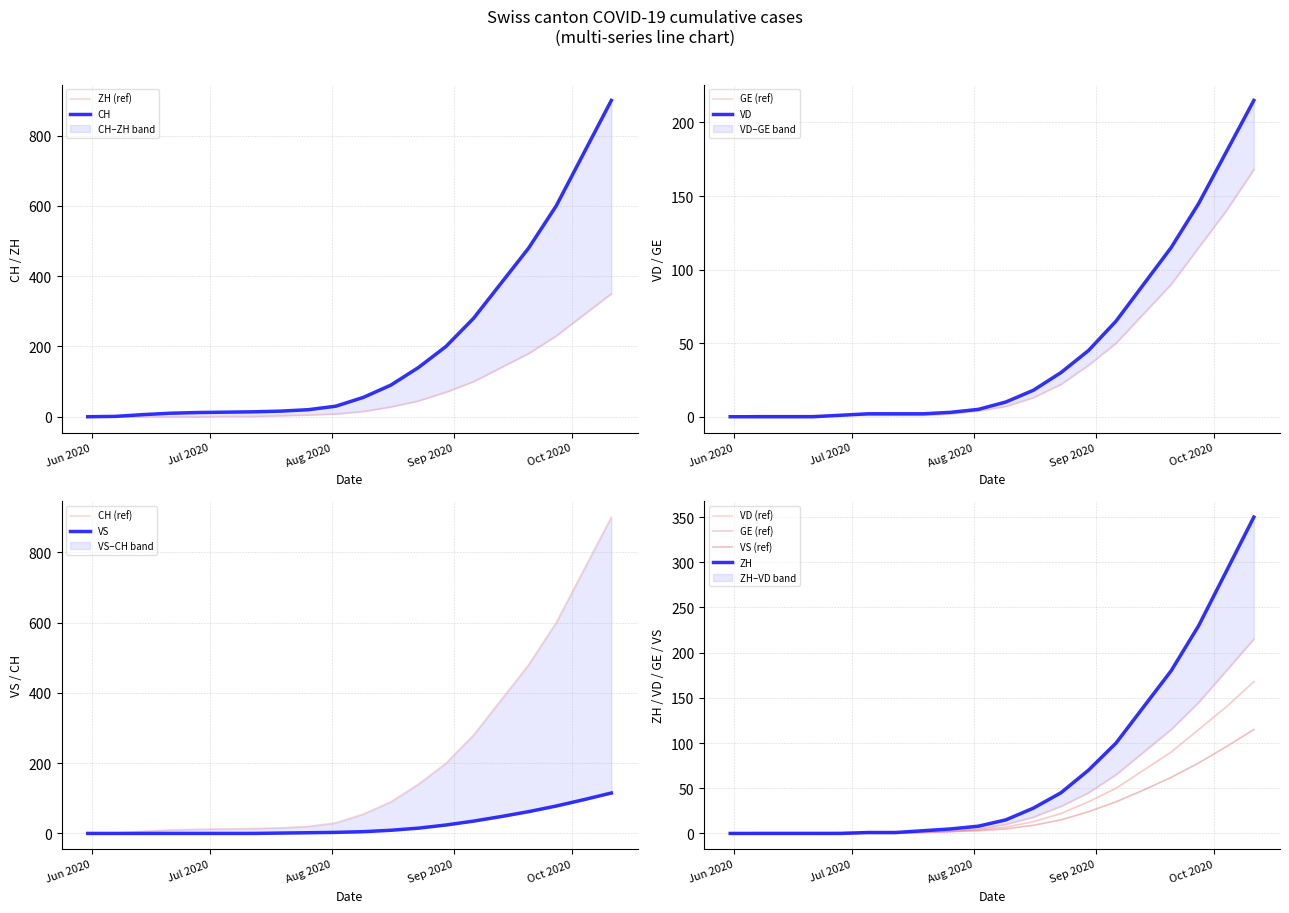

True or false: ZH has a value of 20 at 2020-08-23.

False